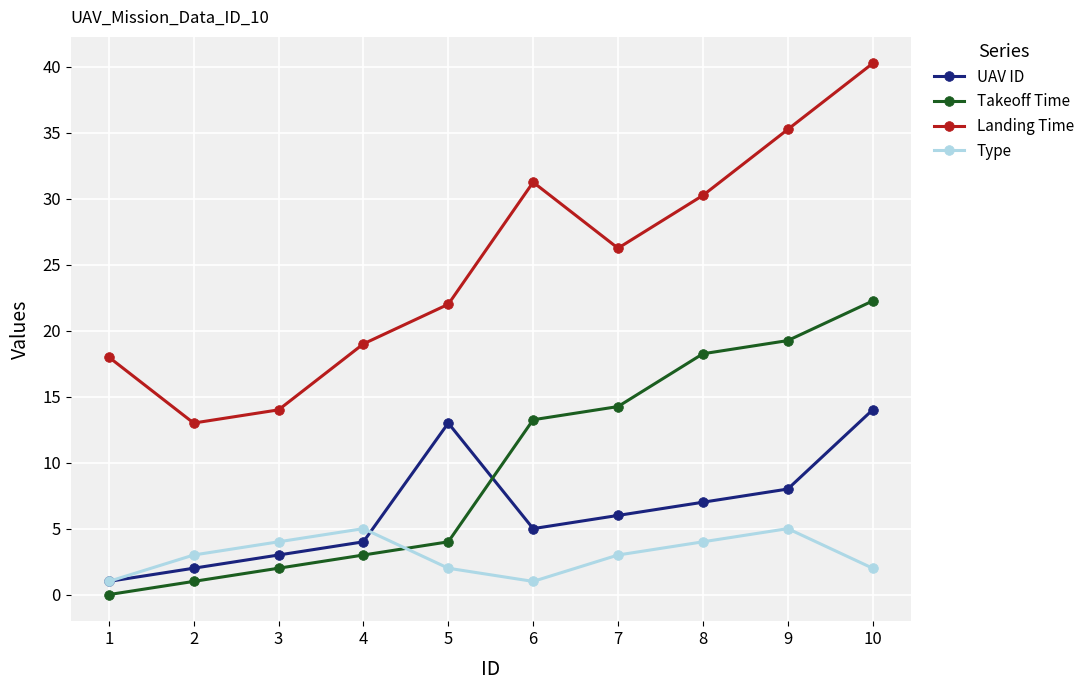

After their last crossing, which series has the higher values: Takeoff Time or UAV ID?

Takeoff Time